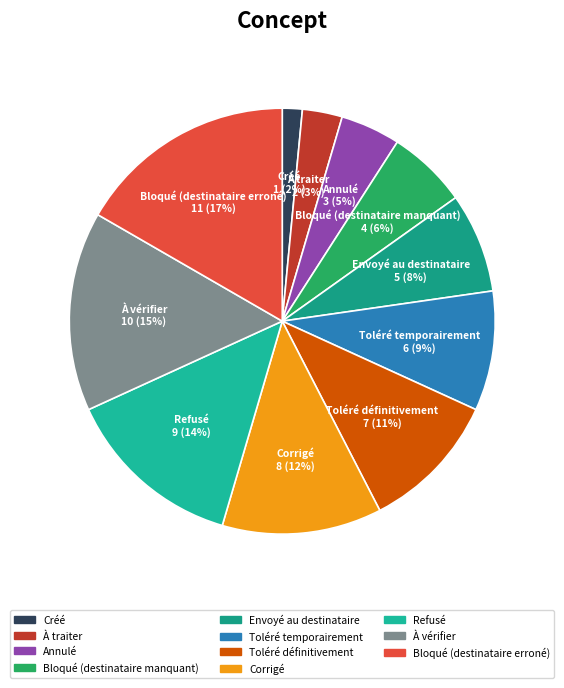

Which slice is the largest?

Bloqué (destinataire erroné)